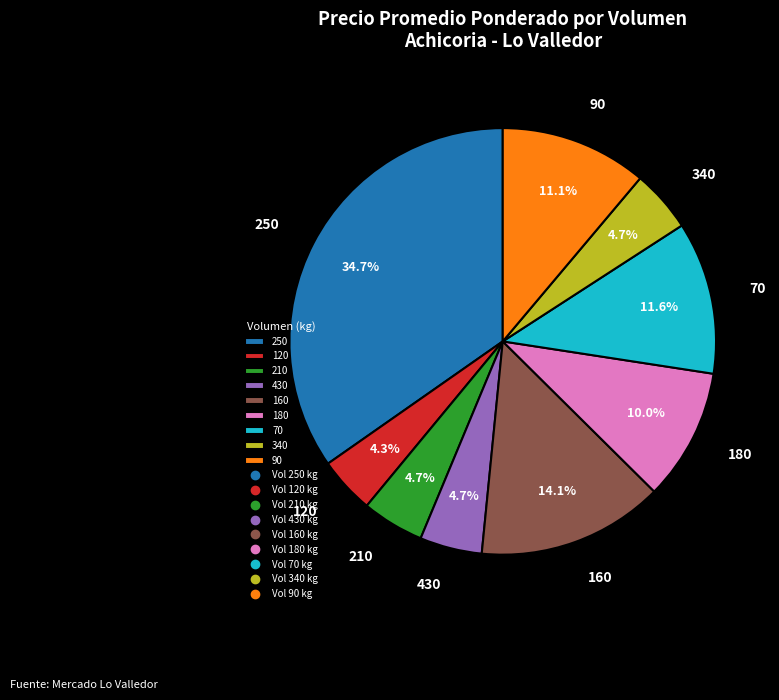

Is there a majority slice in this chart?

No